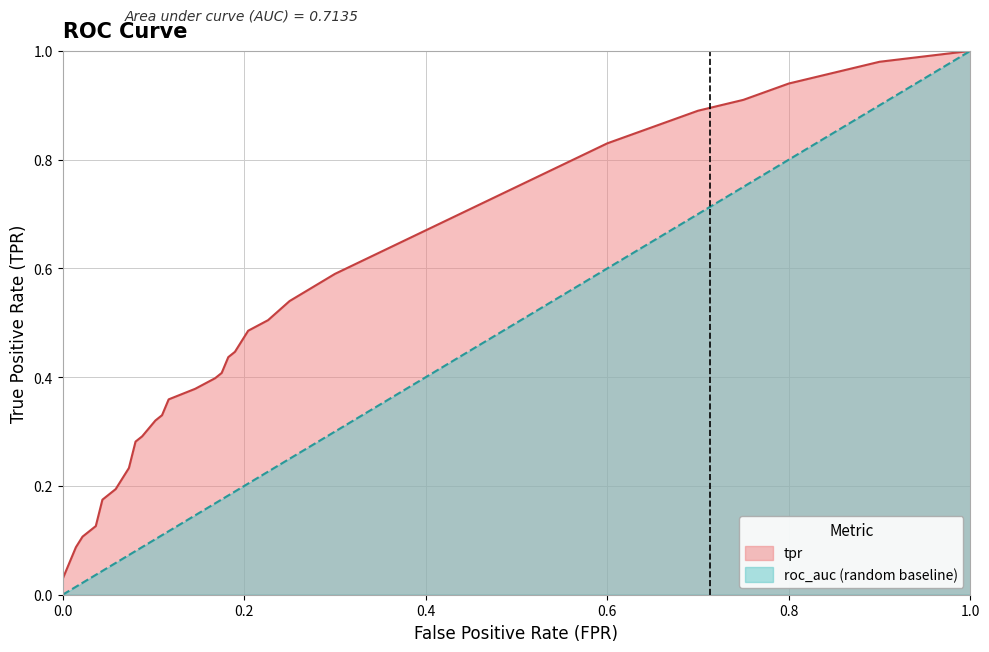

Which series has the largest range (max minus min)?

roc_auc (random baseline)